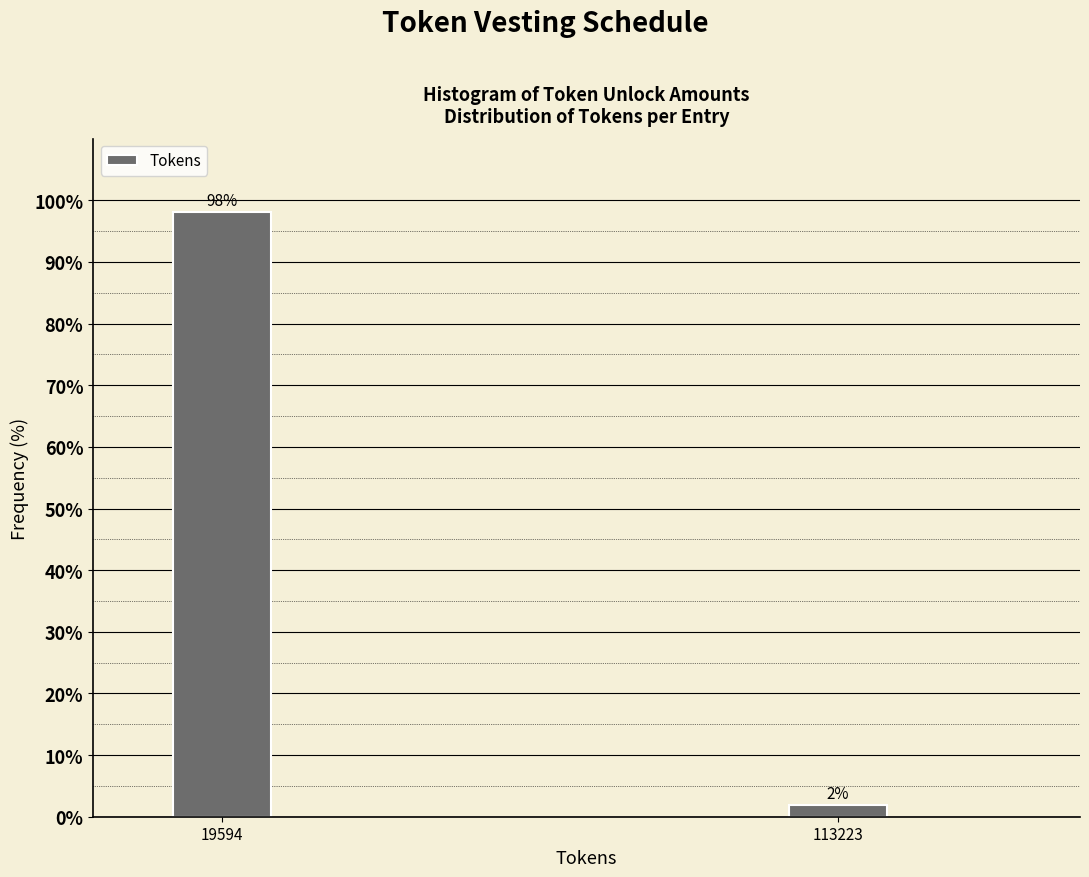

Rank the categories by value from lowest to highest.

113223, 19594